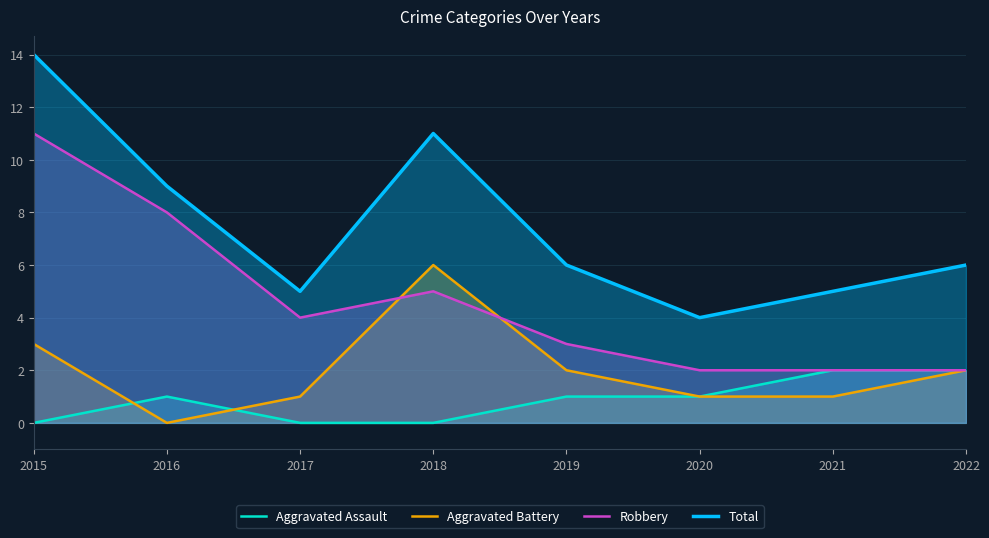

At which category is the sum across all series the highest?

2015